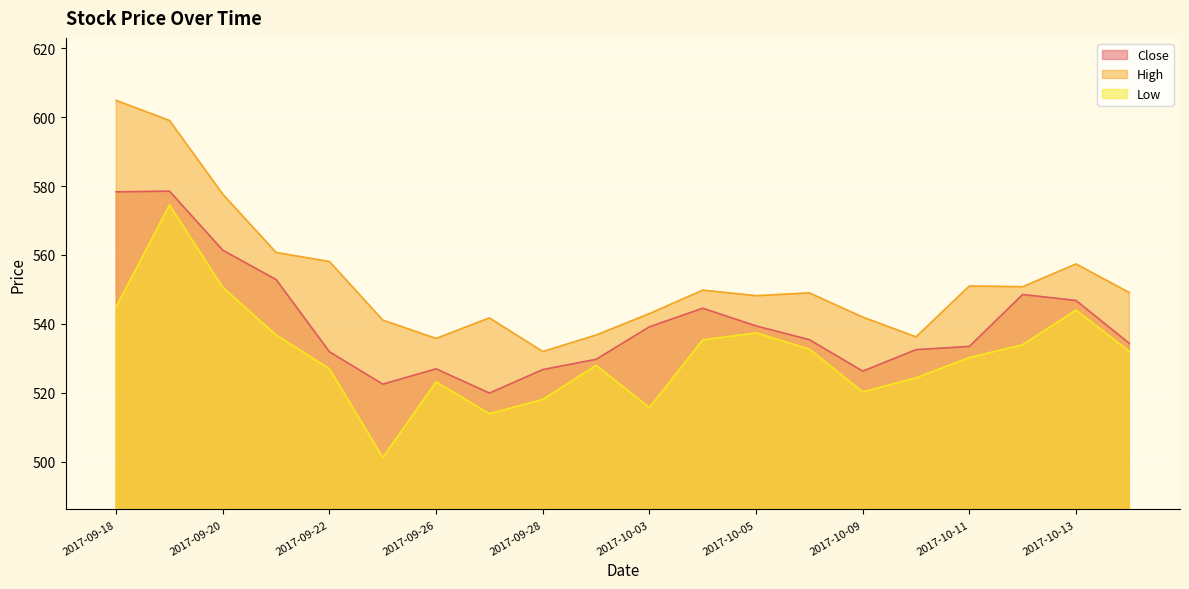

Is the value of Close at 2017-10-04 greater than the value of Low at 2017-09-27?

Yes